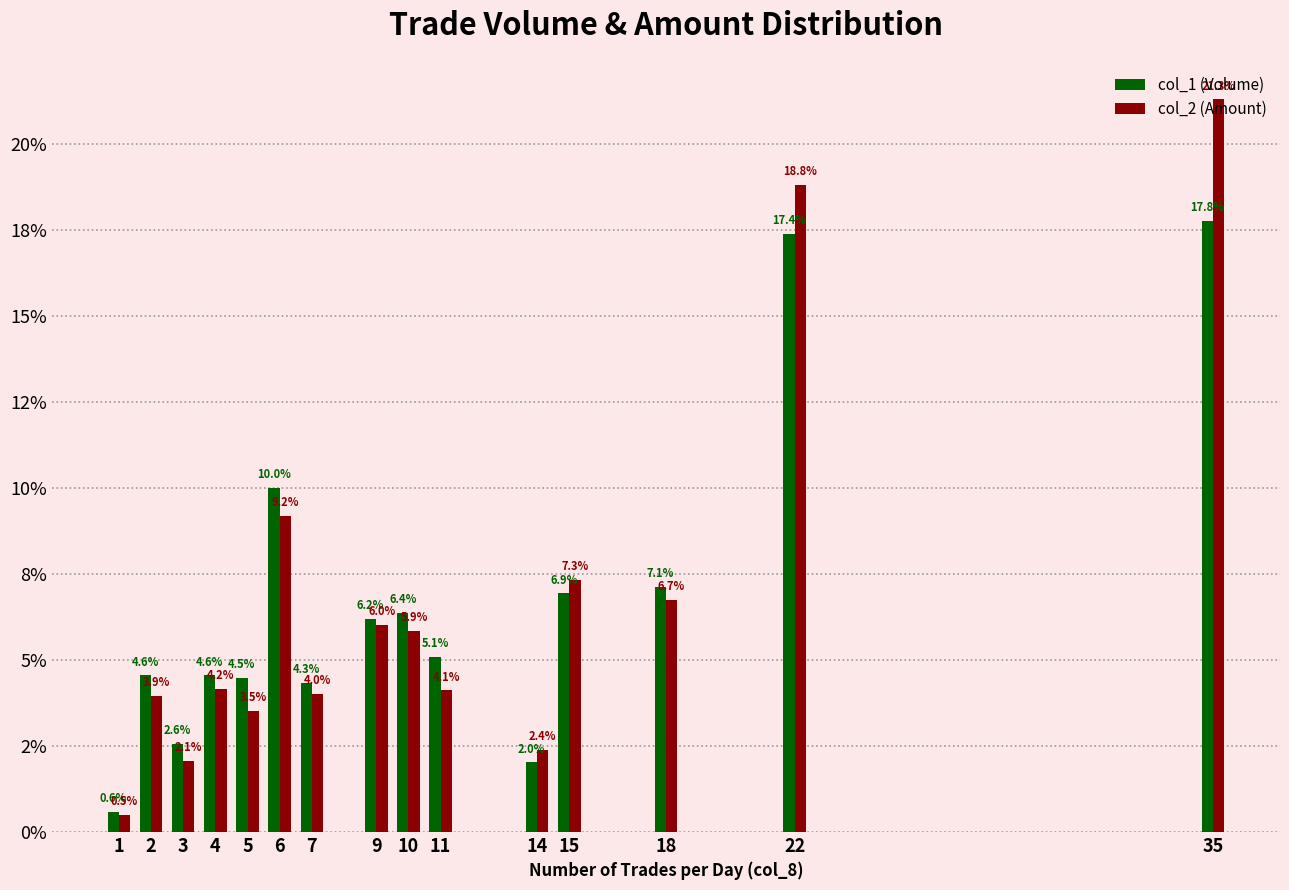

Between 3 and 5, which is larger?

5